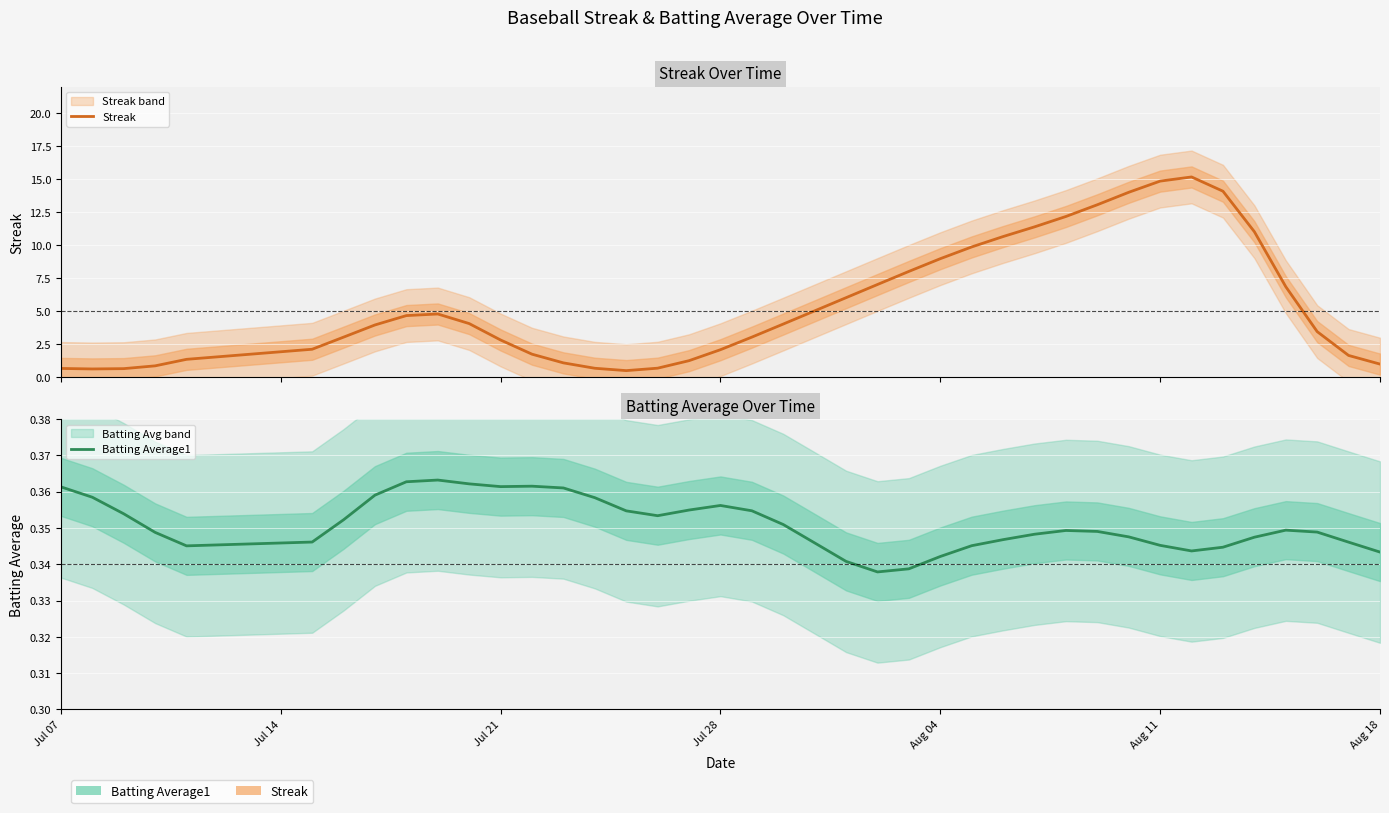

True or false: Streak has a value of 2.3 at Aug 04.

False